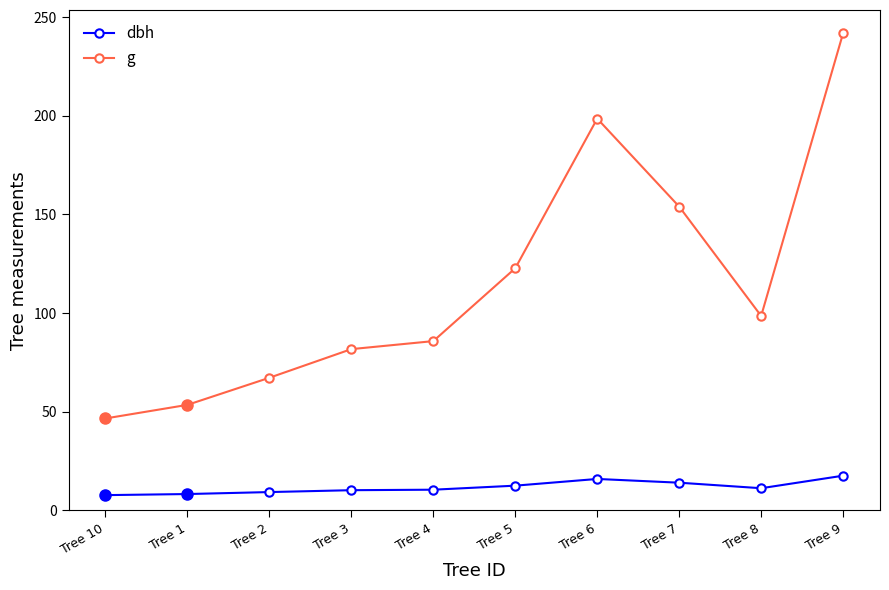

List the series in order of their overall mean, lowest first.

dbh, g